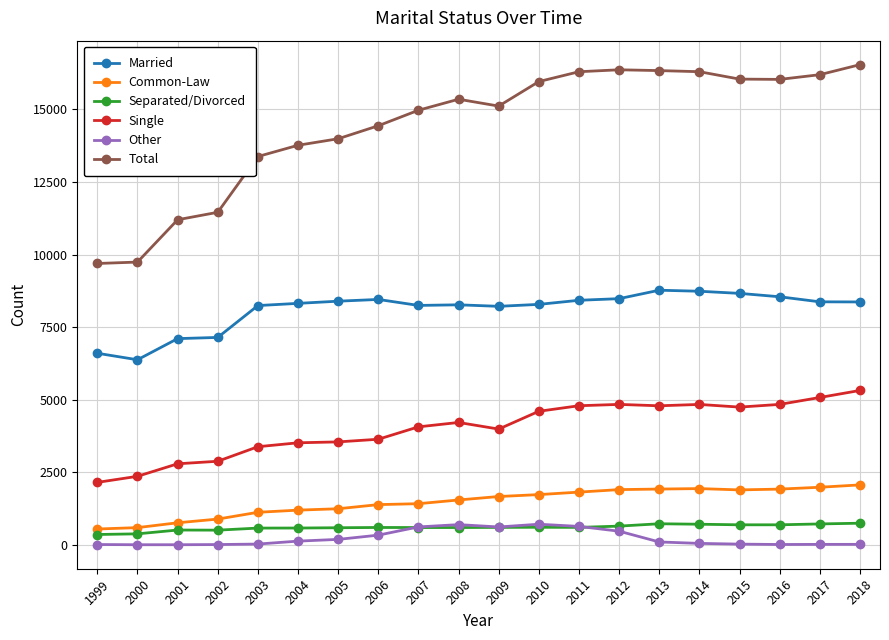

True or false: Married and Single intersect in this chart.

False